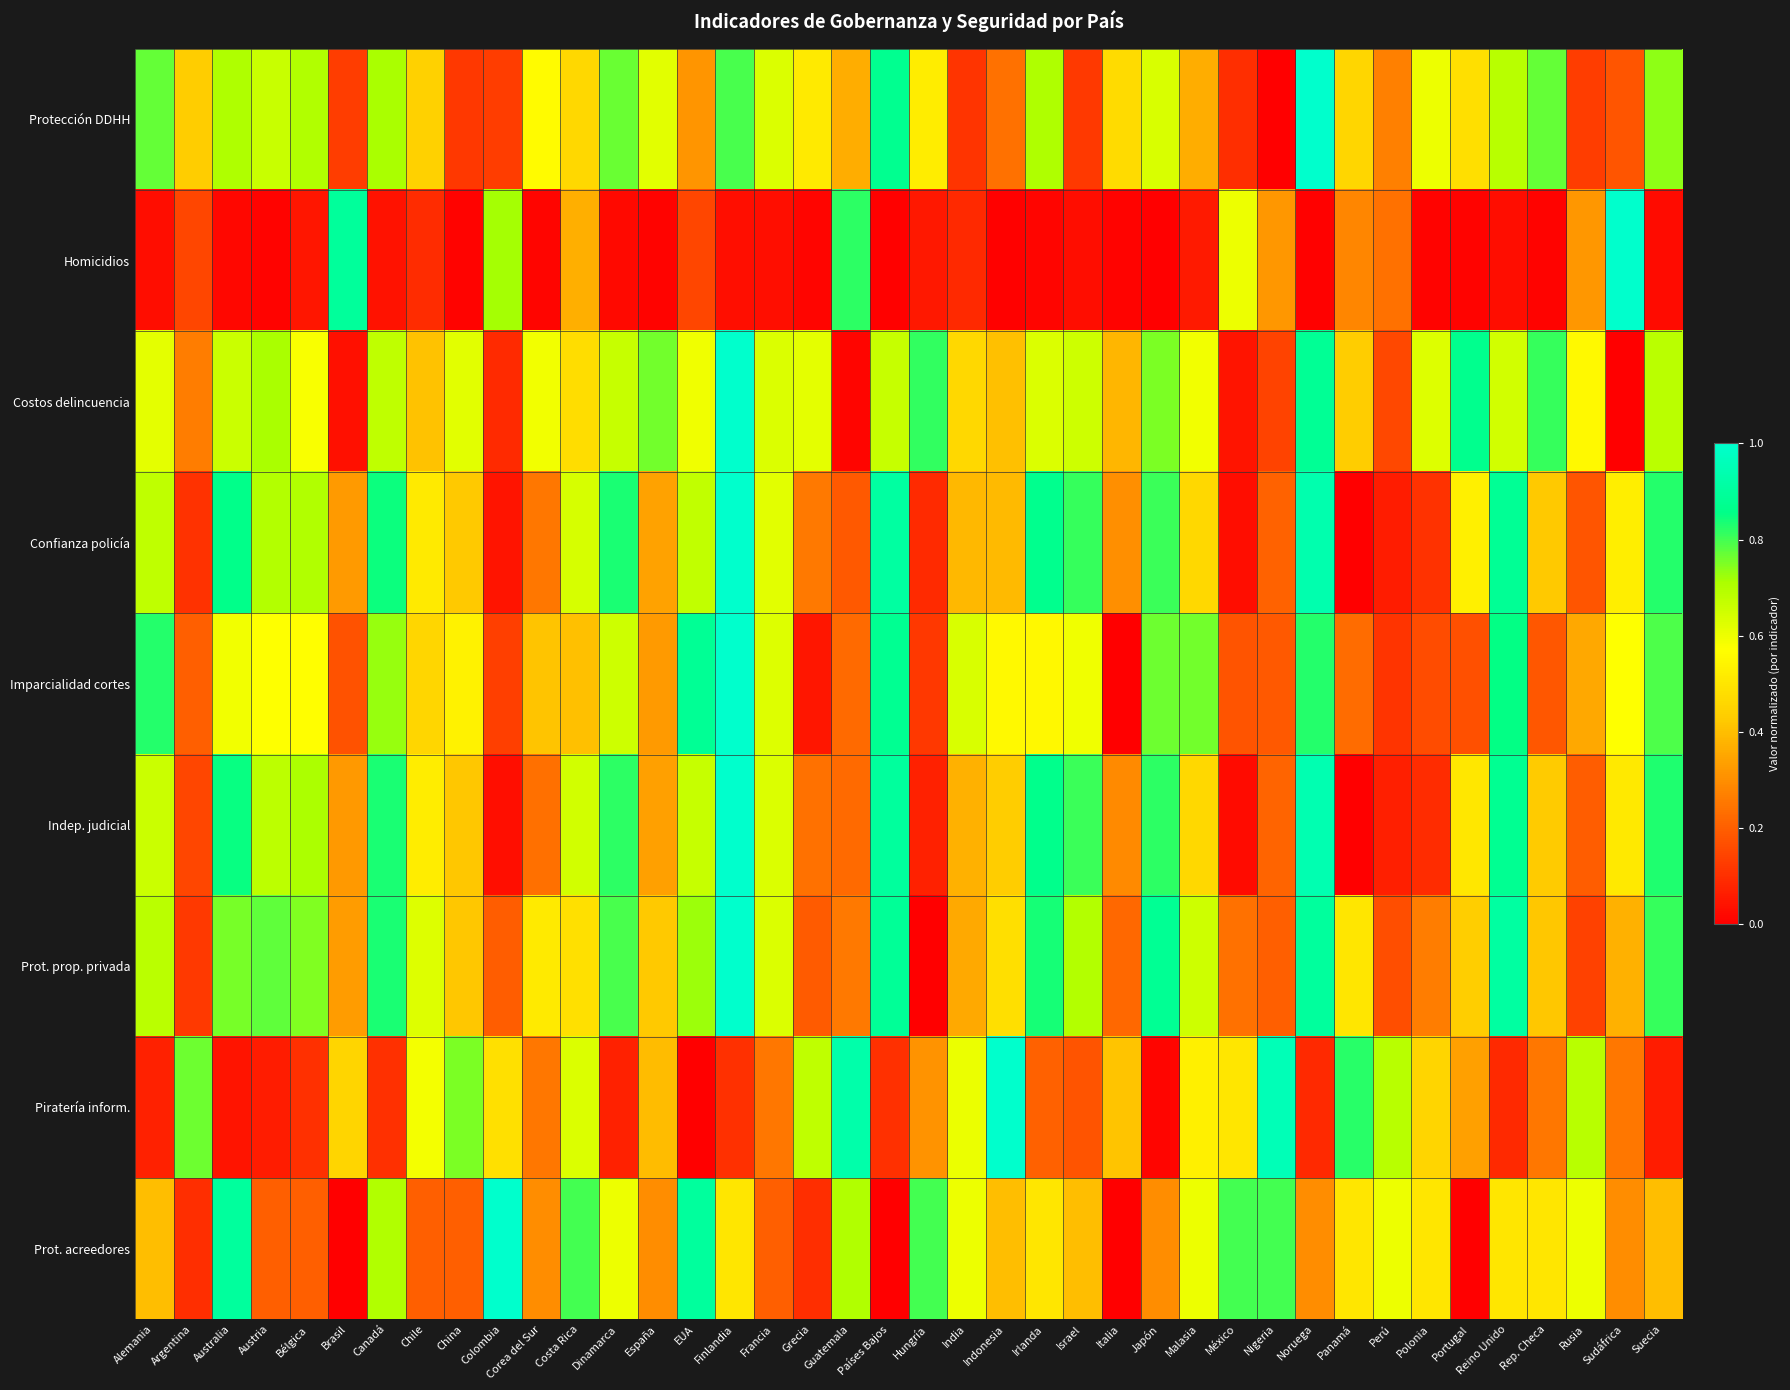

List the series in order of their peak value, lowest first.

Protección DDHH, Homicidios, Costos delincuencia, Confianza policía, Imparcialidad cortes, Indep. judicial, Prot. prop. privada, Piratería inform., Prot. acreedores